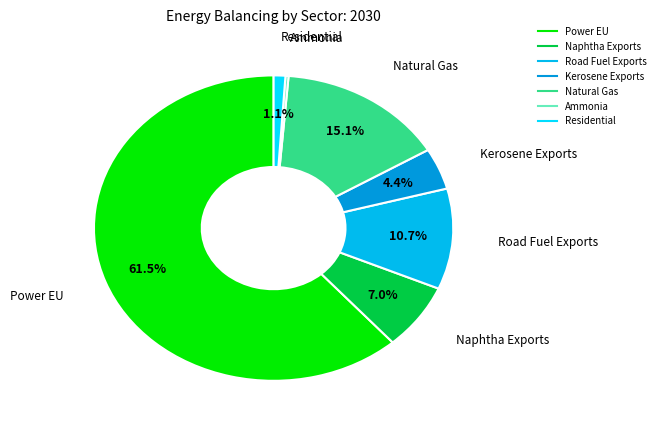

Which slice is the smallest?

Ammonia